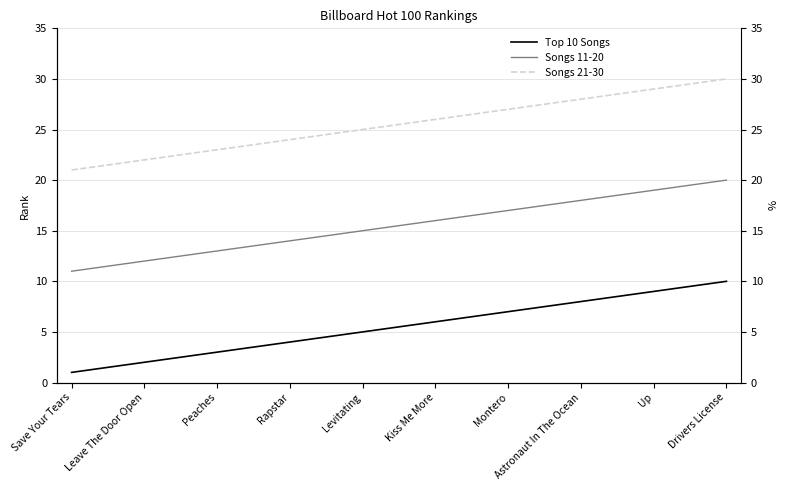

At how many categories does at least one series exceed 19?

10